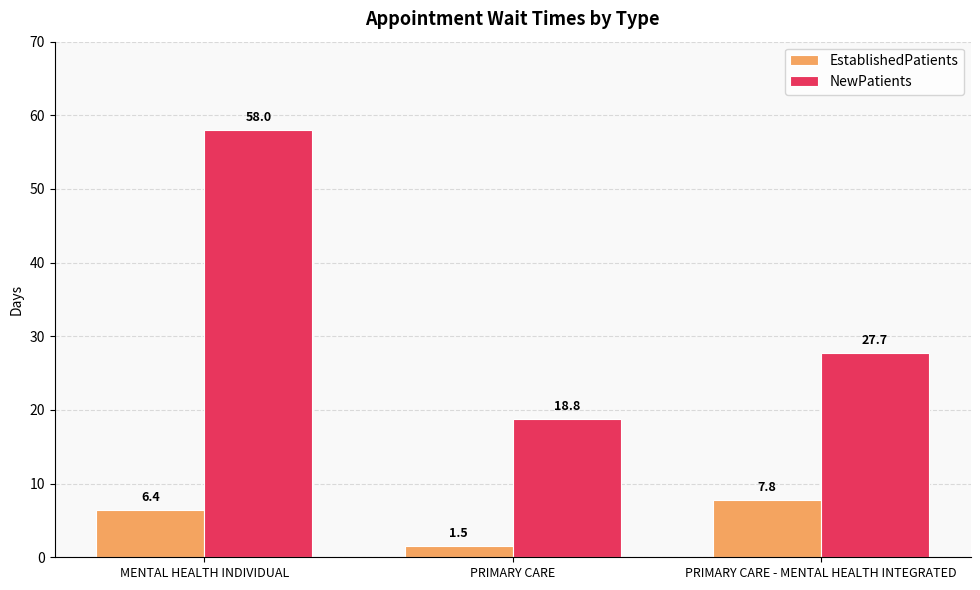

Is it true that EstablishedPatients equals 2.1 at PRIMARY CARE - MENTAL HEALTH INTEGRATED?

False